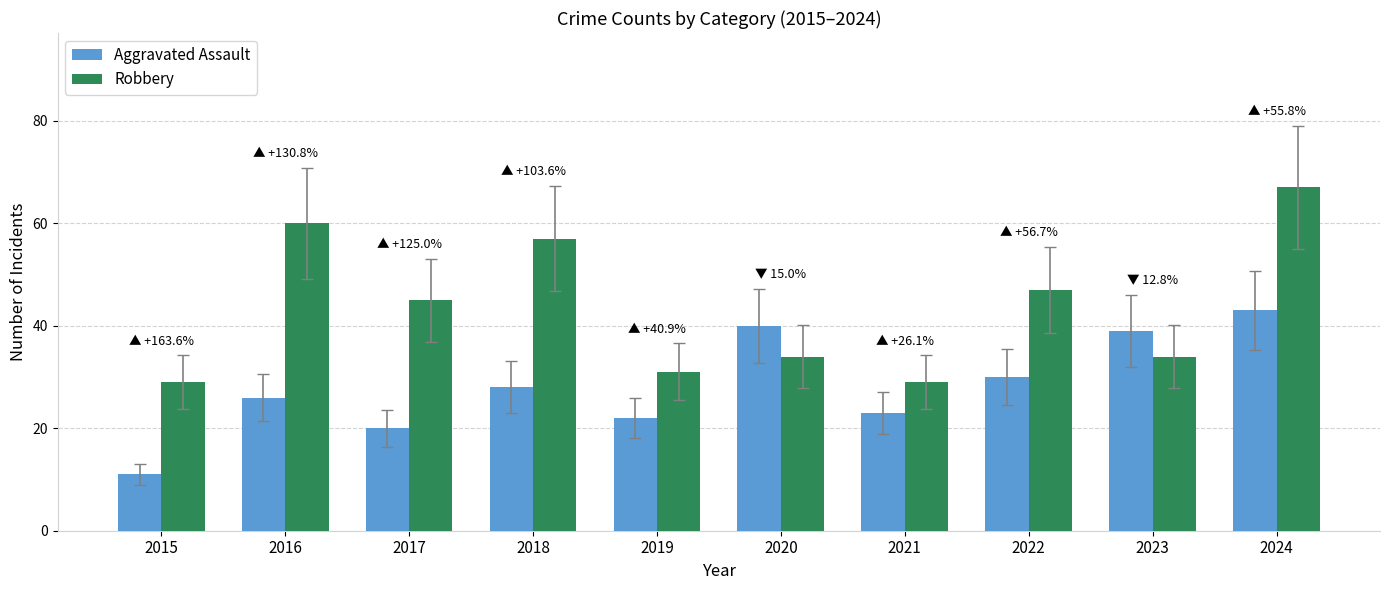

What is the approximate value of Aggravated Assault at 2015?

11